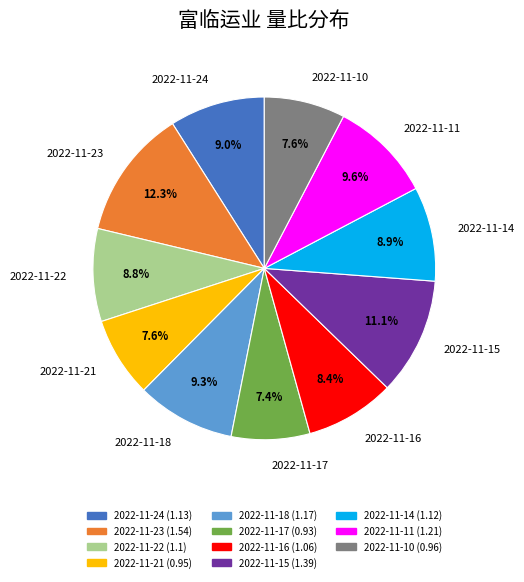

What is the total percentage of 2022-11-22 and 2022-11-11?

18.4%